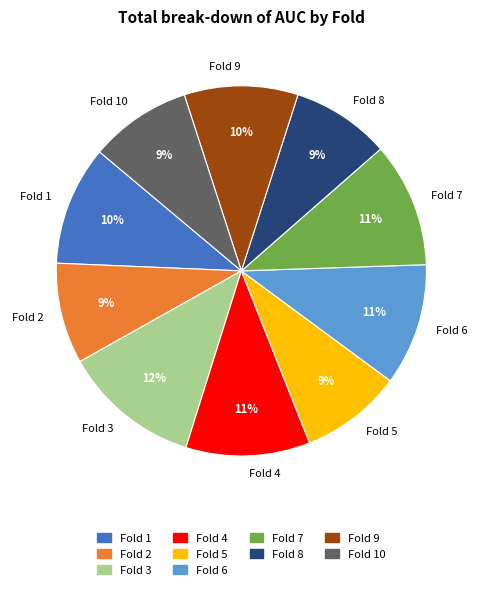

How many segments does this pie chart have?

10